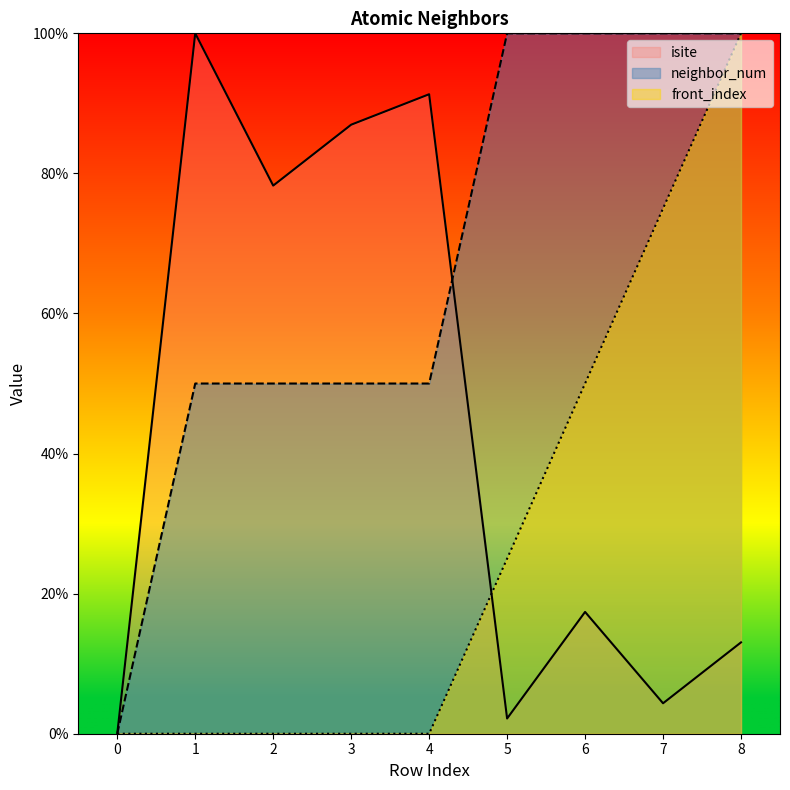

True or false: front_index and neighbor_num cross at least once.

False